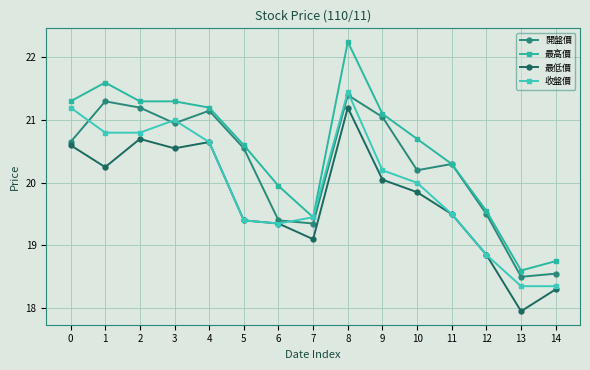

At which category does 最低價 reach its first local peak?

2